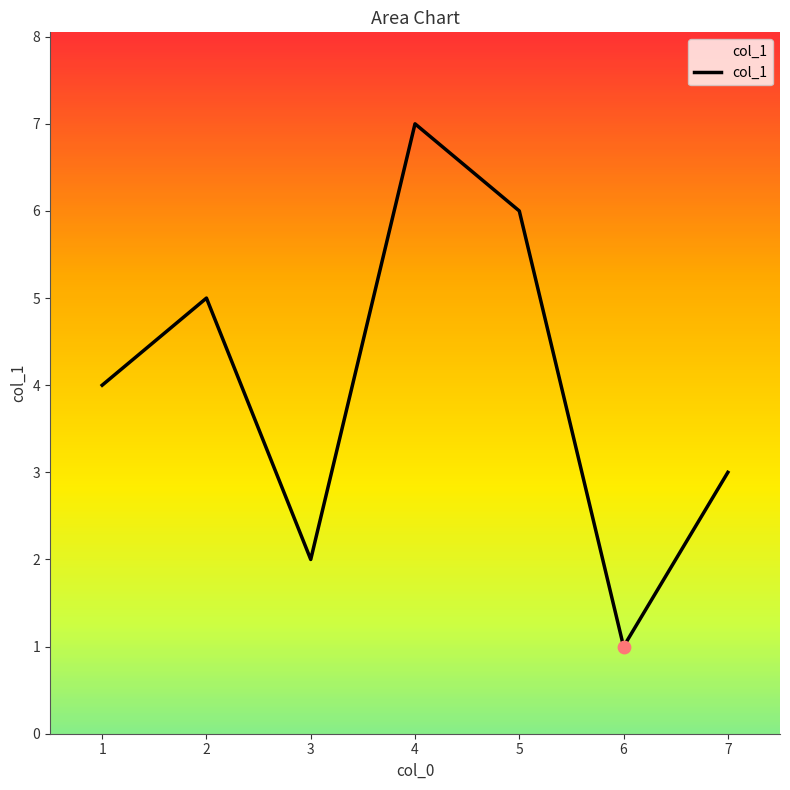

What is the ratio of the value at 2 to the value at 7?

1.7